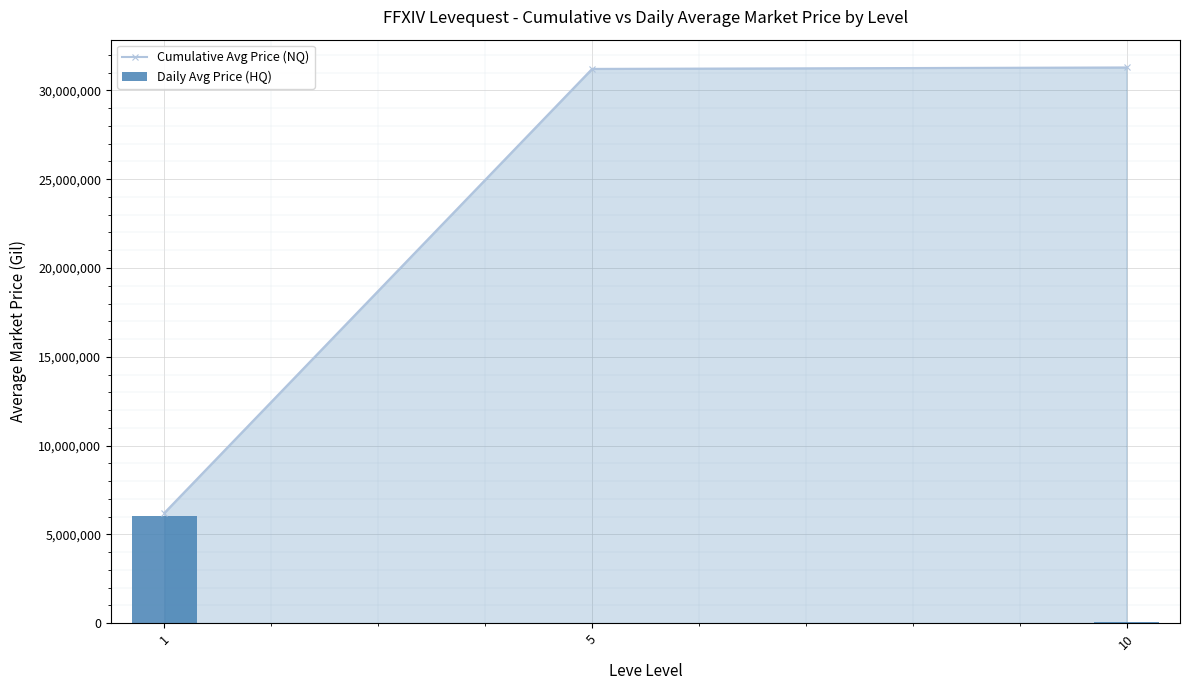

Rank the series by their maximum value, from lowest to highest.

Daily Avg Price (HQ), Cumulative Avg Price (NQ)